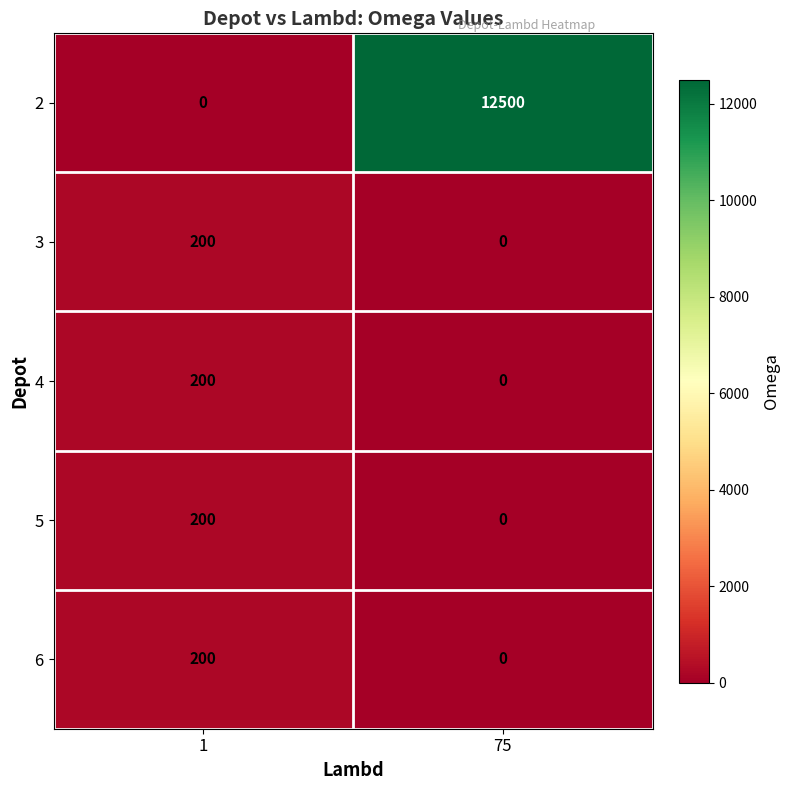

Rank the categories by 2 value from highest to lowest.

75, 1